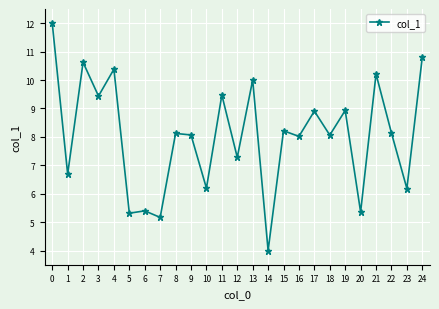

What is the change in value from 14 to 18?

+4.1